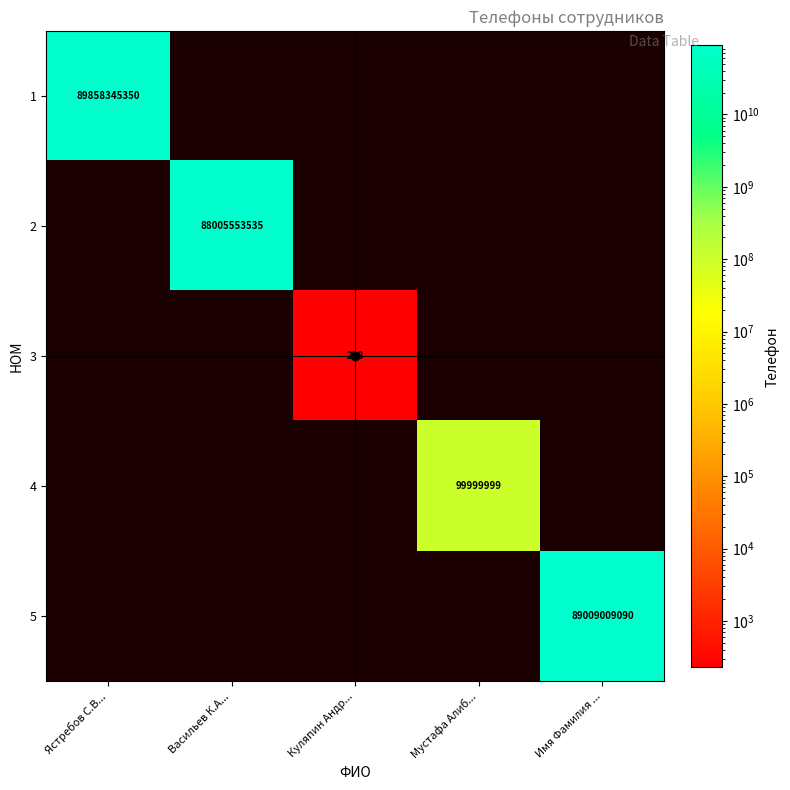

True or false: 3 has a value of 228 at Куляпин Андр....

True